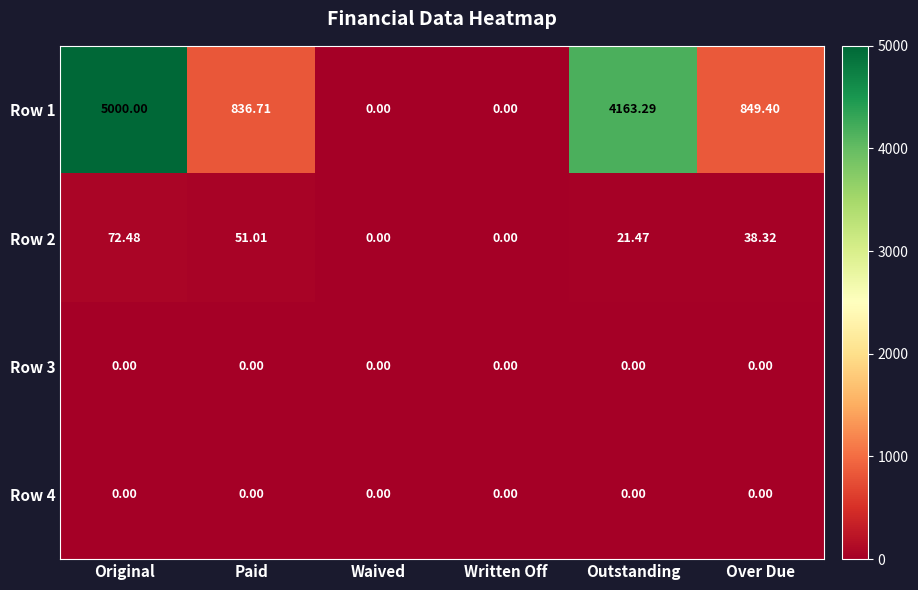

What is the spread (max minus min) of values at Outstanding?

4163.3